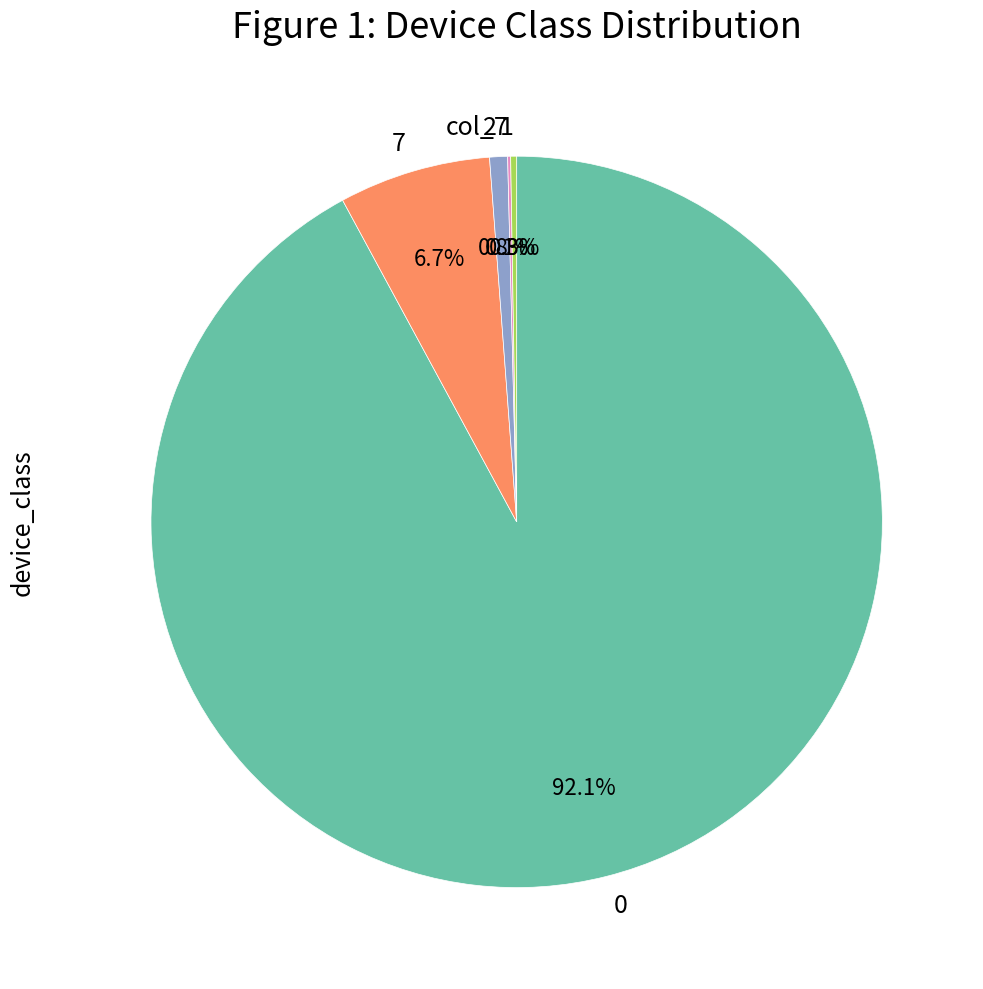

Do 2 and 7 together represent more than half of the pie?

No